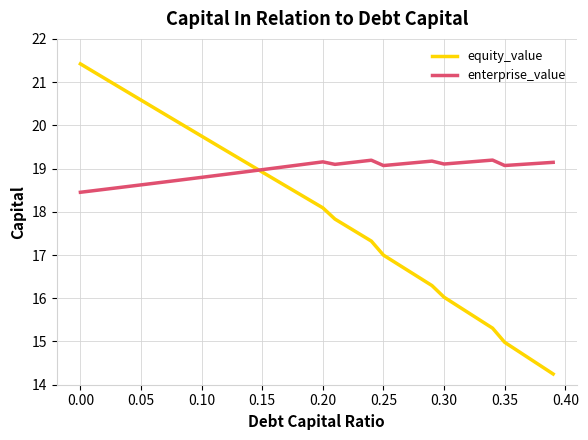

Count the number of categories in the chart.

40